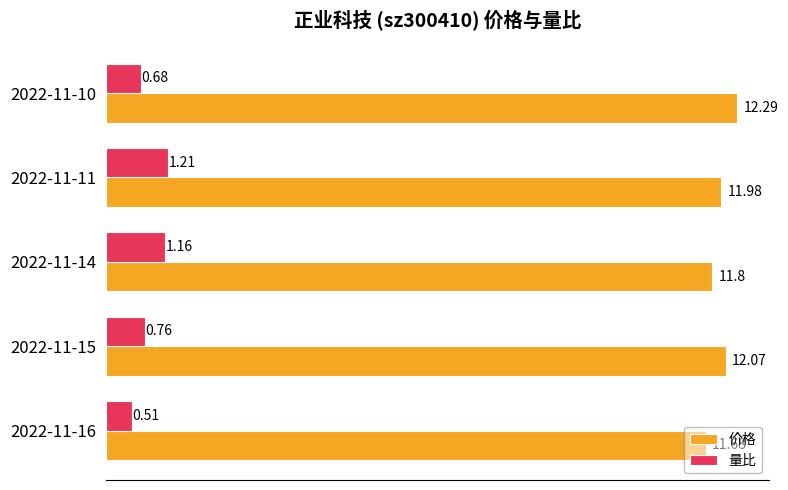

What is the difference between the maximum and minimum values in the 价格 series?

0.6